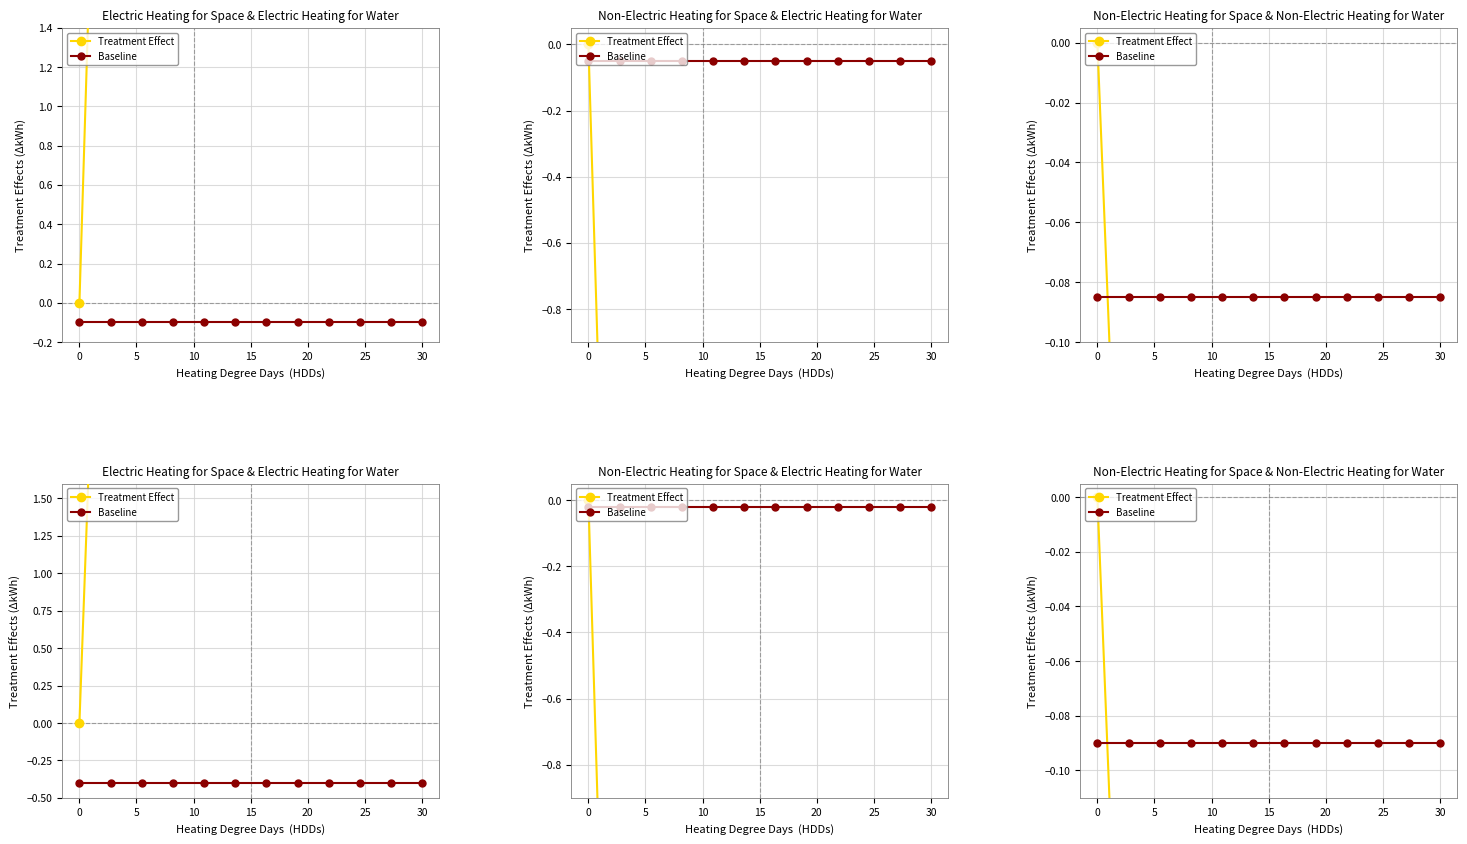

At which category does Treatment Effect reach its first local valley?

30